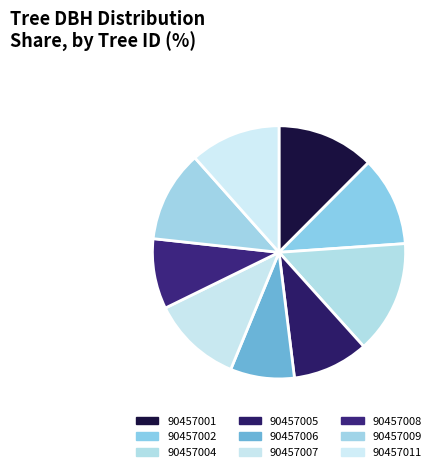

Do 90457001 and 90457006 together represent more than half of the pie?

No